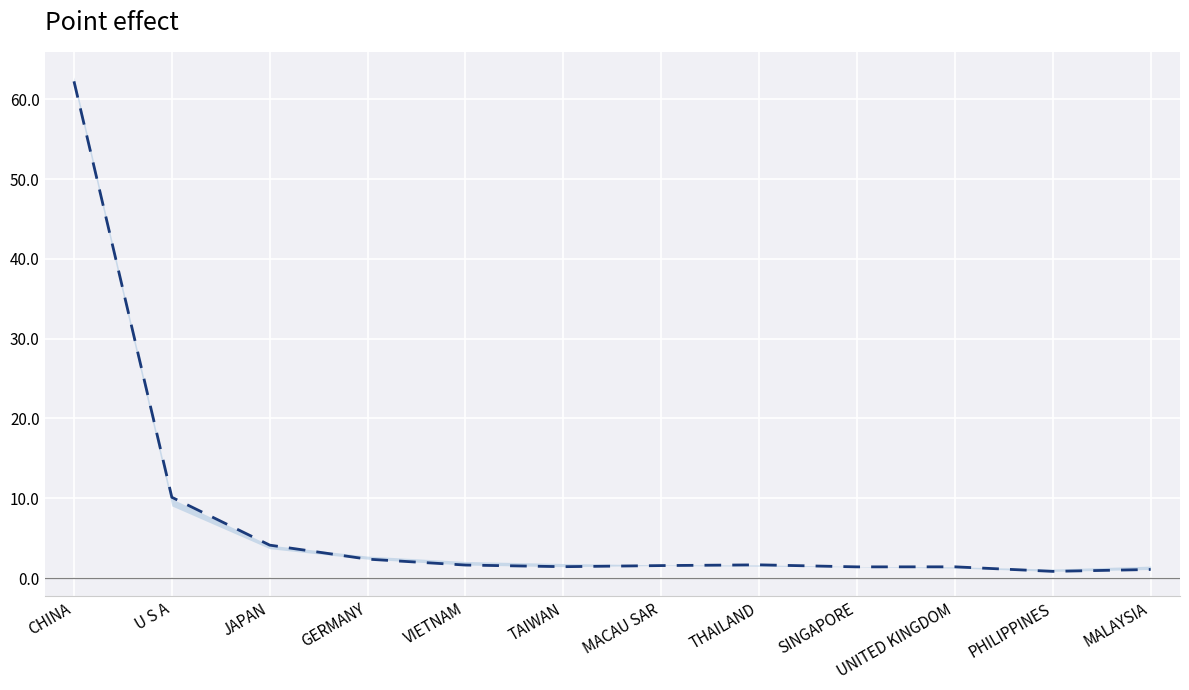

Which category has the lowest value across all series?

PHILIPPINES